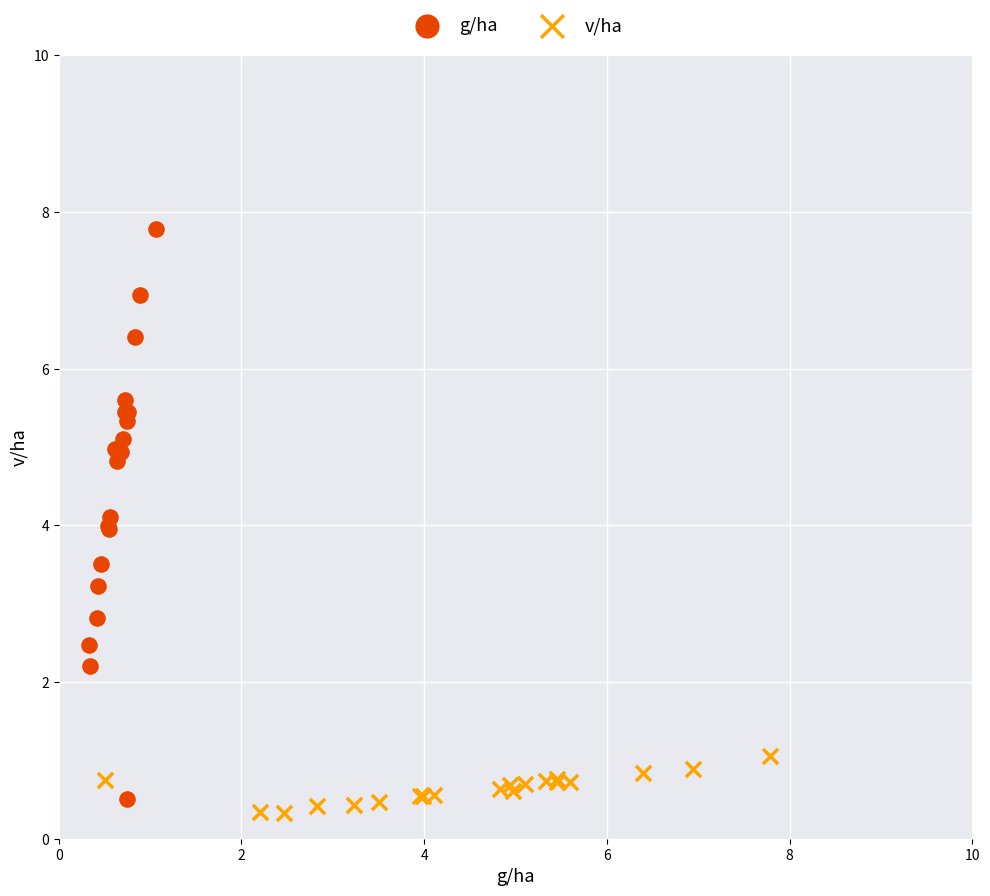

Which series has the largest Y range (max minus min)?

g/ha